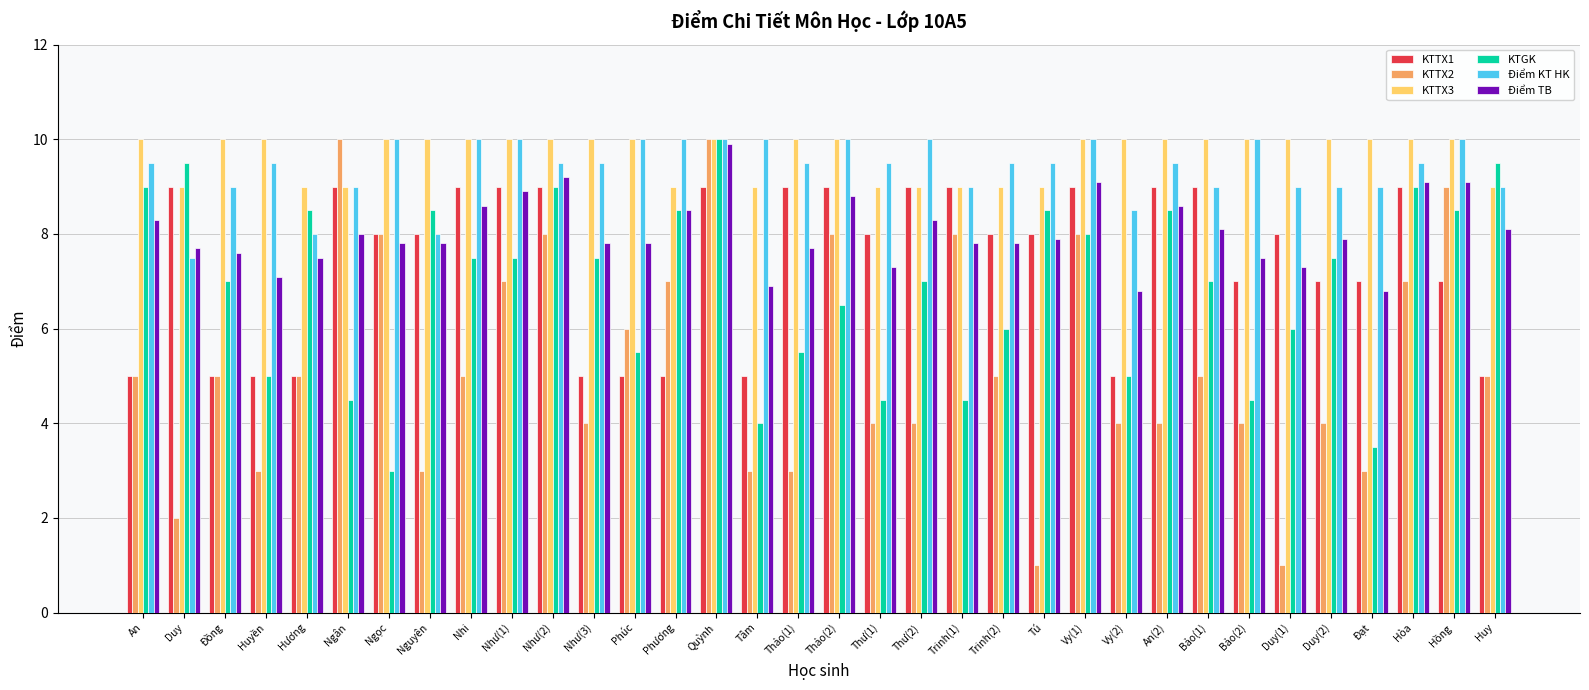

What is the greatest value displayed?

10.0